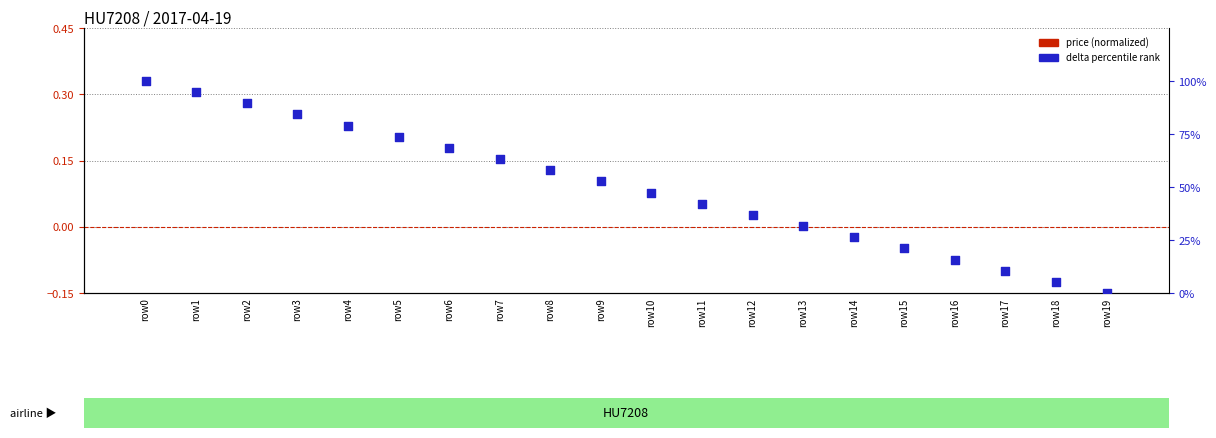

Is the value of price (normalized) at row14 greater than the value of delta percentile rank at row15?

No